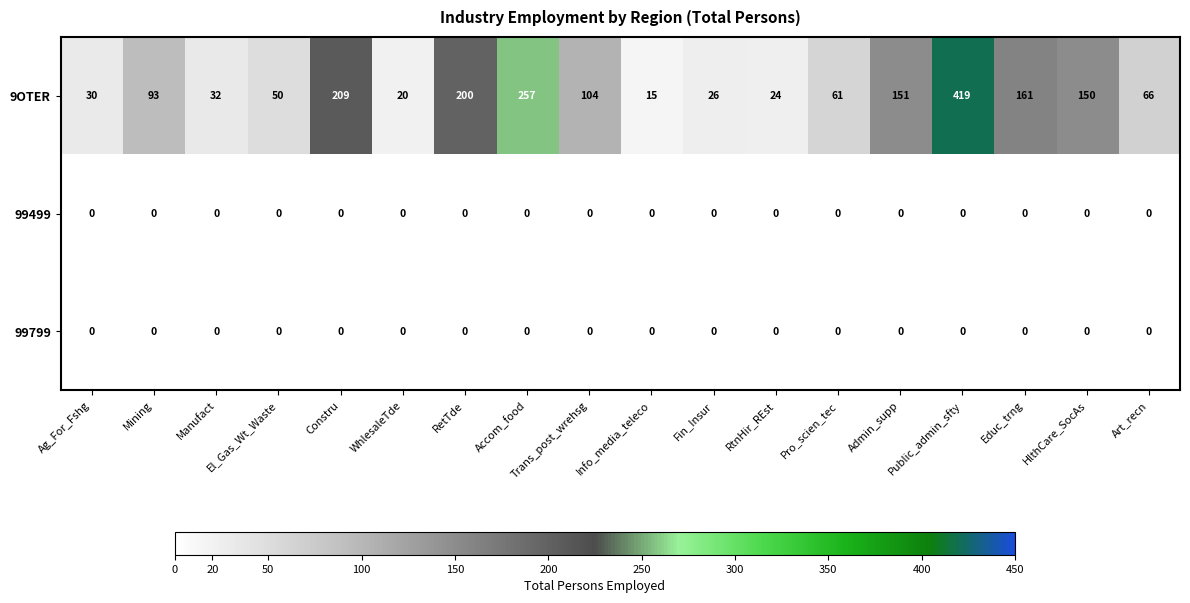

What is the total value across all series at HlthCare_SocAs?

150